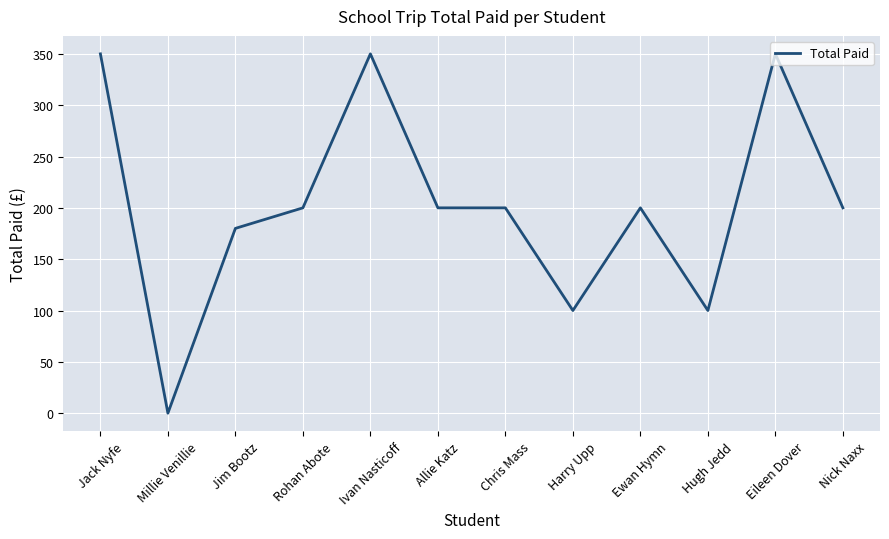

What is the difference between the values at Jack Nyfe and Chris Mass?

150